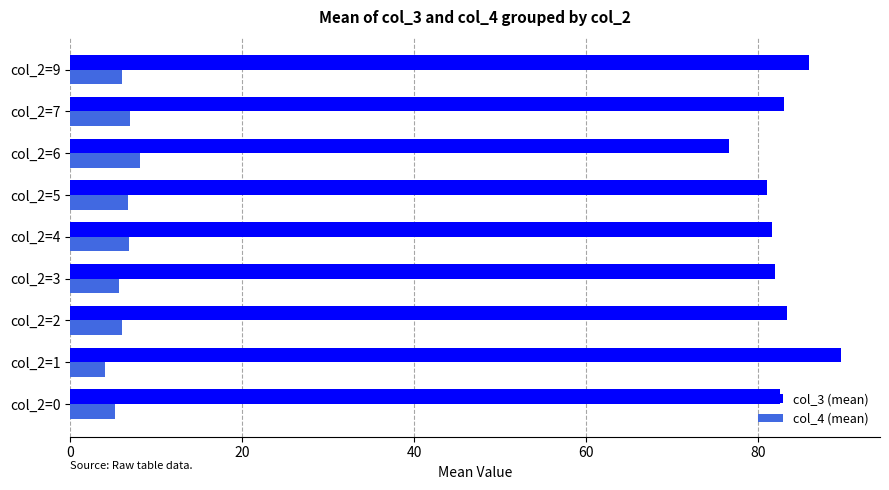

What is the total value across all series at col_2=9?

92.0